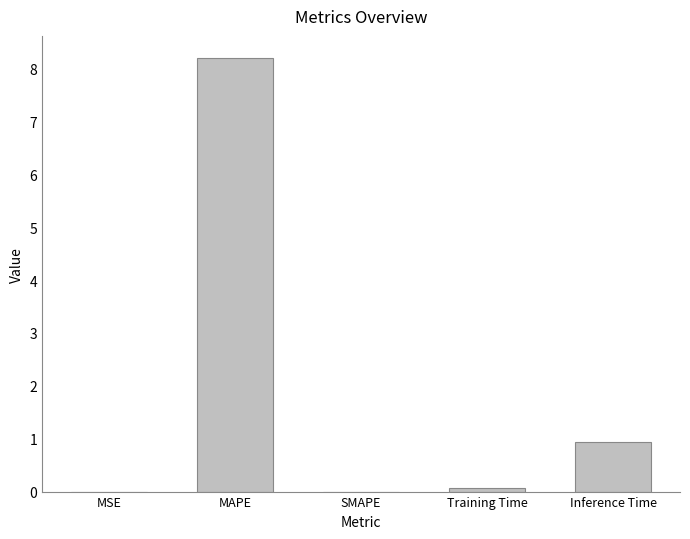

At which category does the chart reach its peak across all series?

MAPE